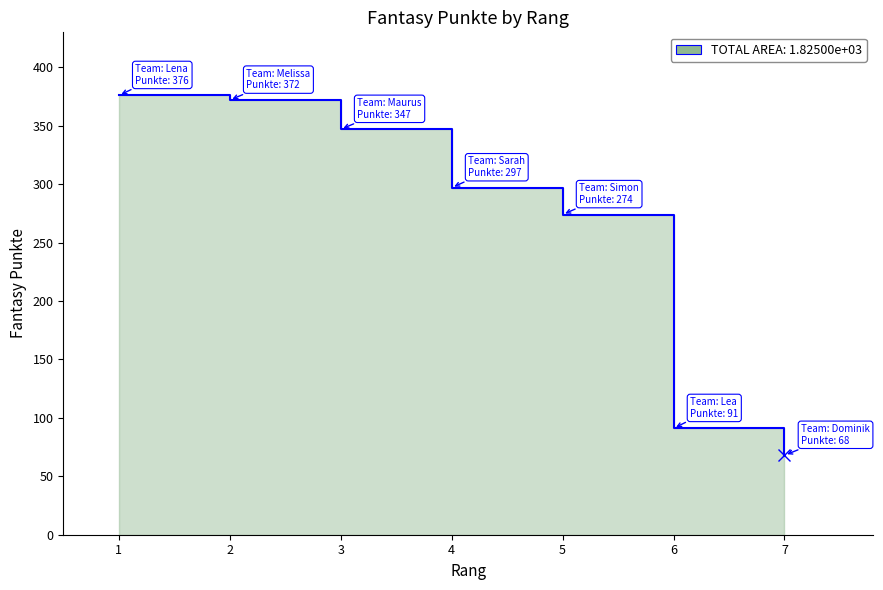

Between 2 and 3, which is larger?

2